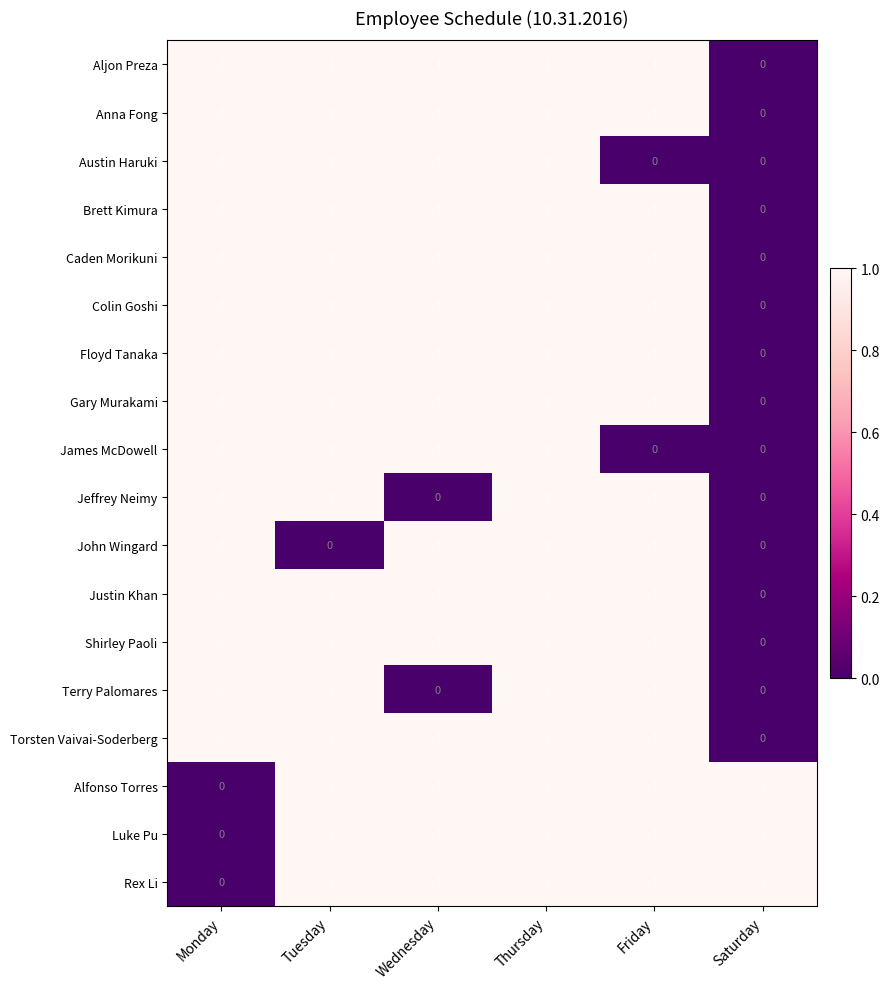

True or false: Luke Pu has a value of 1 at Saturday.

True